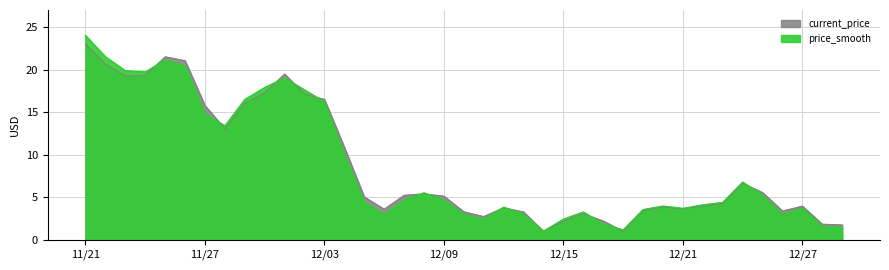

Rank the series by their maximum value, from highest to lowest.

price_smooth, current_price